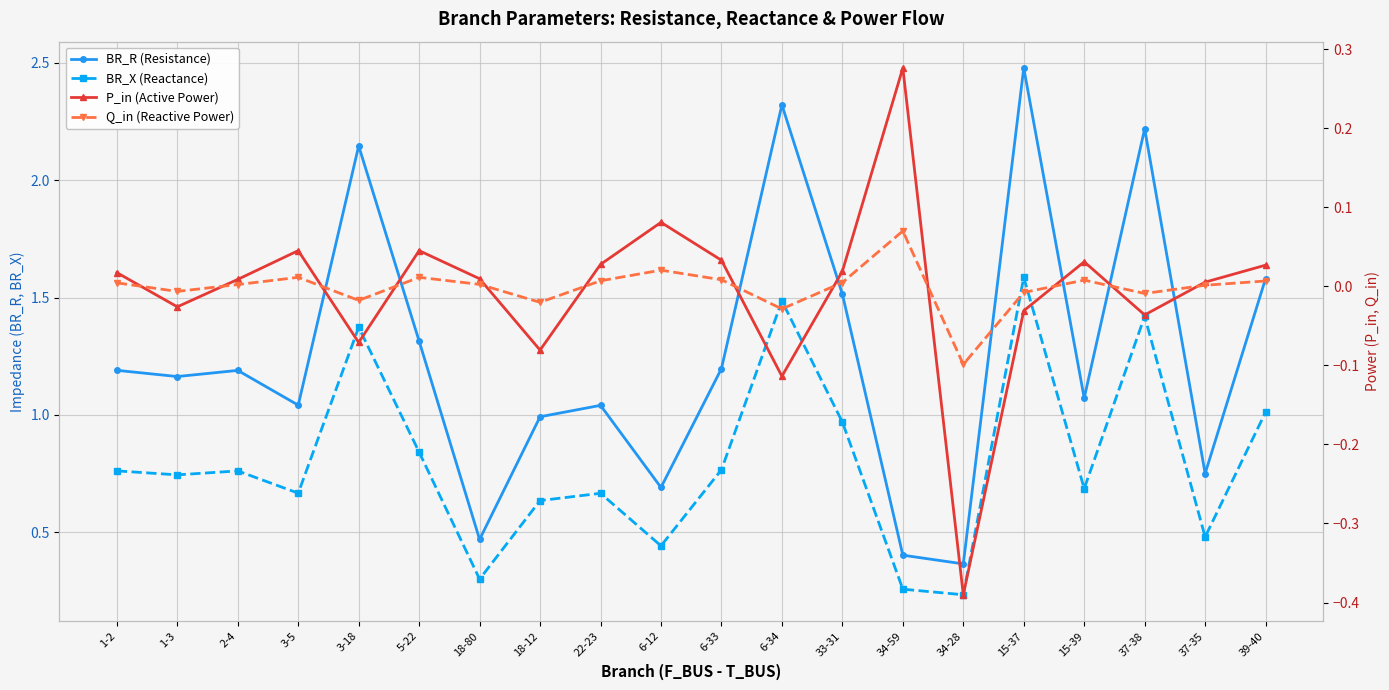

The P_in (Active Power) series shows -0.0 at 18-12. True or false?

False